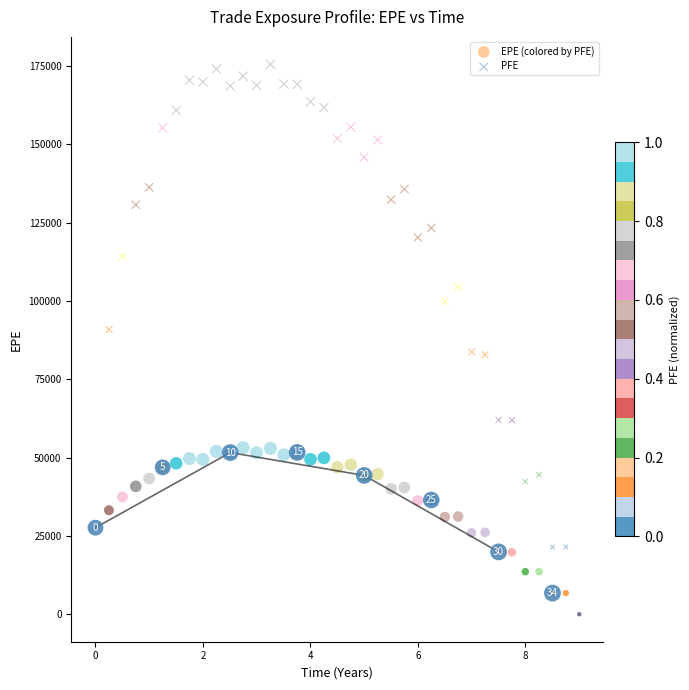

Which series has the largest Y range (max minus min)?

PFE